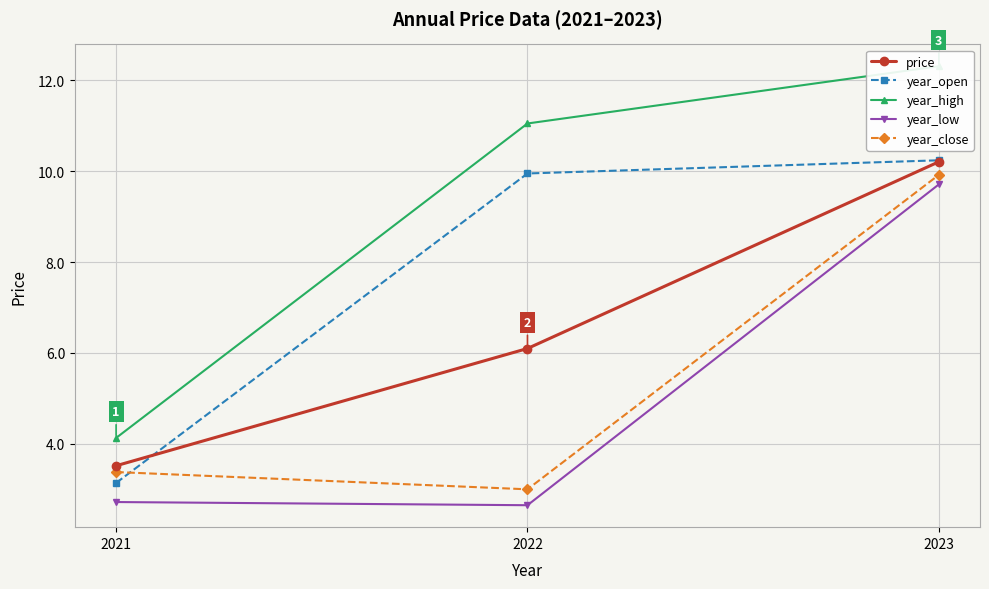

What is the sum of all year_high values?

27.5